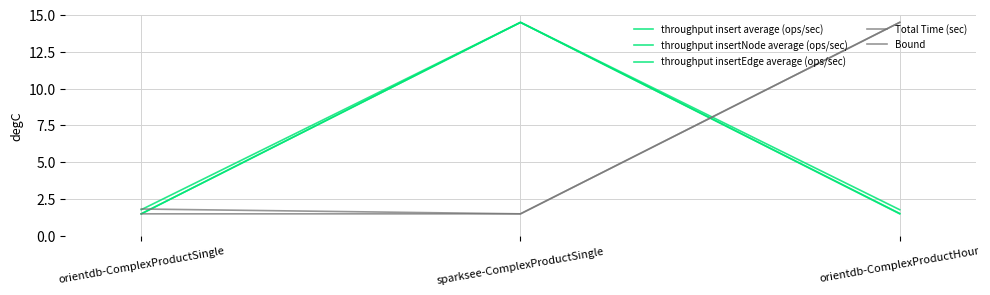

Is this an area chart (filled region under the line)?

No